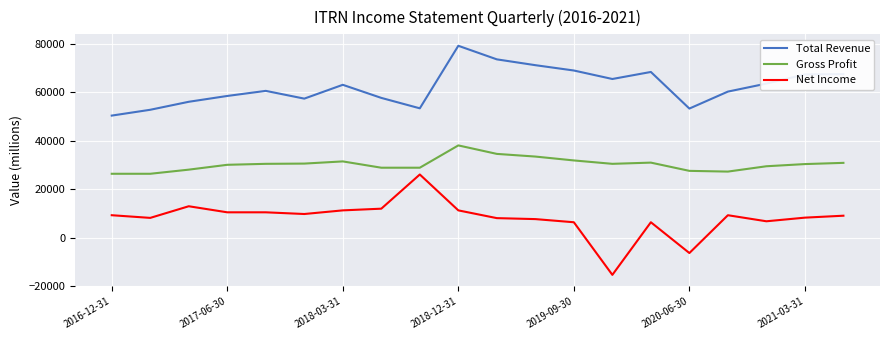

What is the minimum value shown in the chart?

-15300